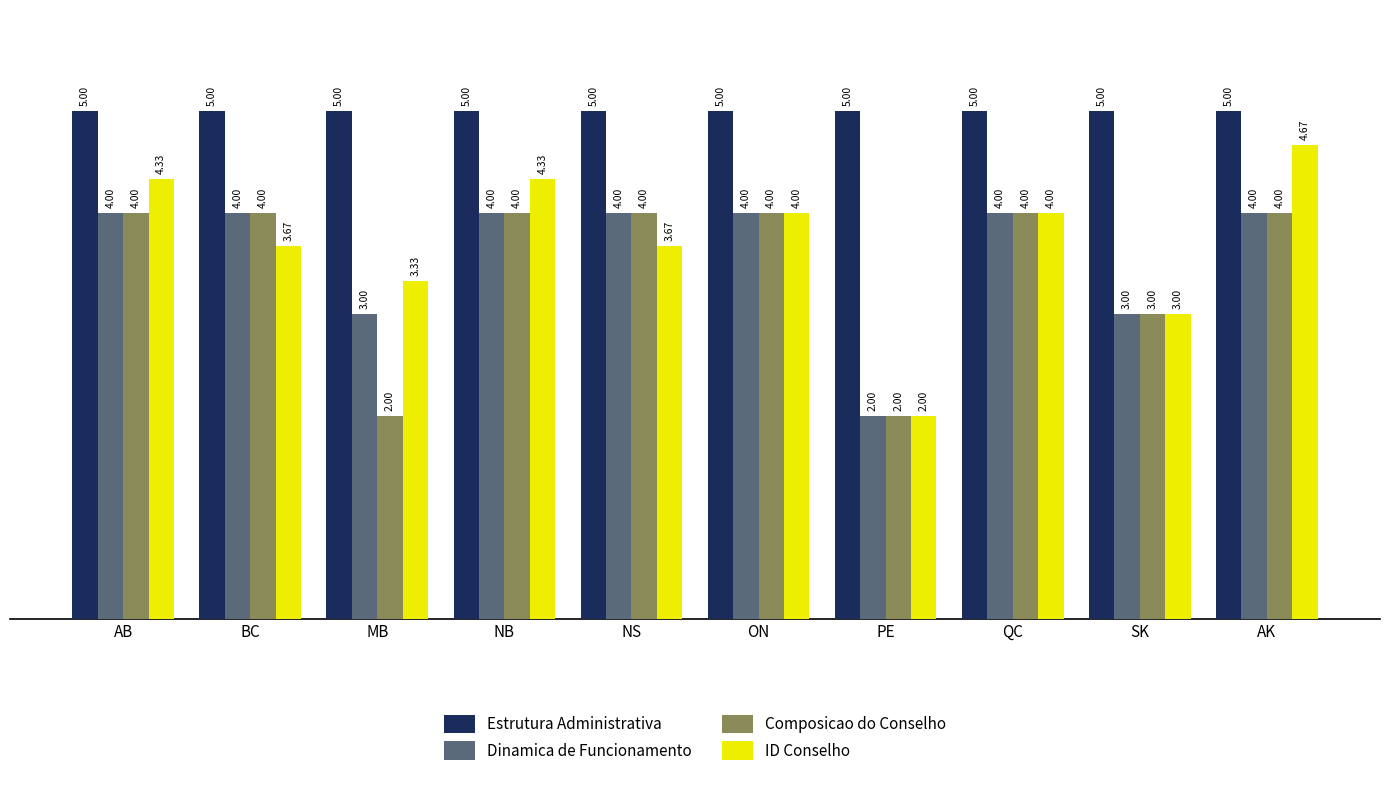

What position from the left is QC?

8